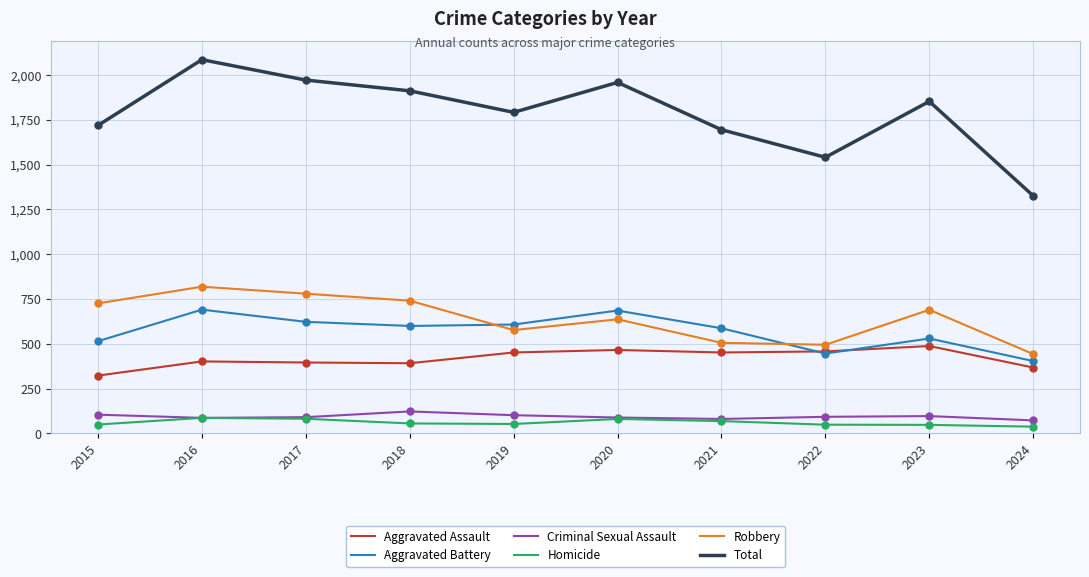

What is the difference between the highest and lowest values at 2020?

1878